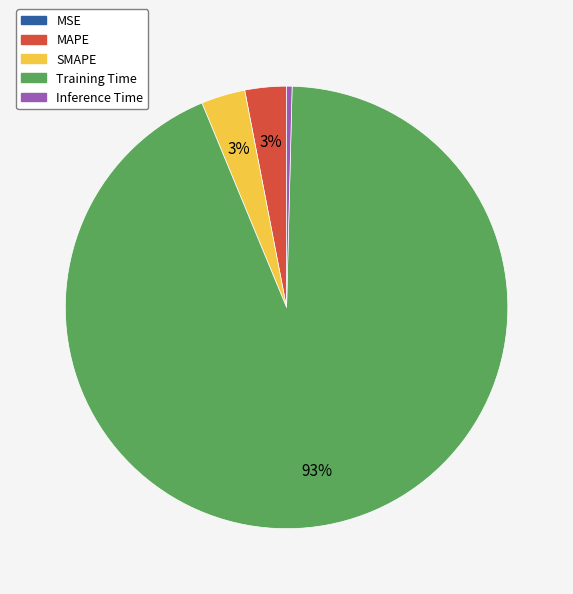

Is the sum of MAPE and SMAPE greater than half?

No